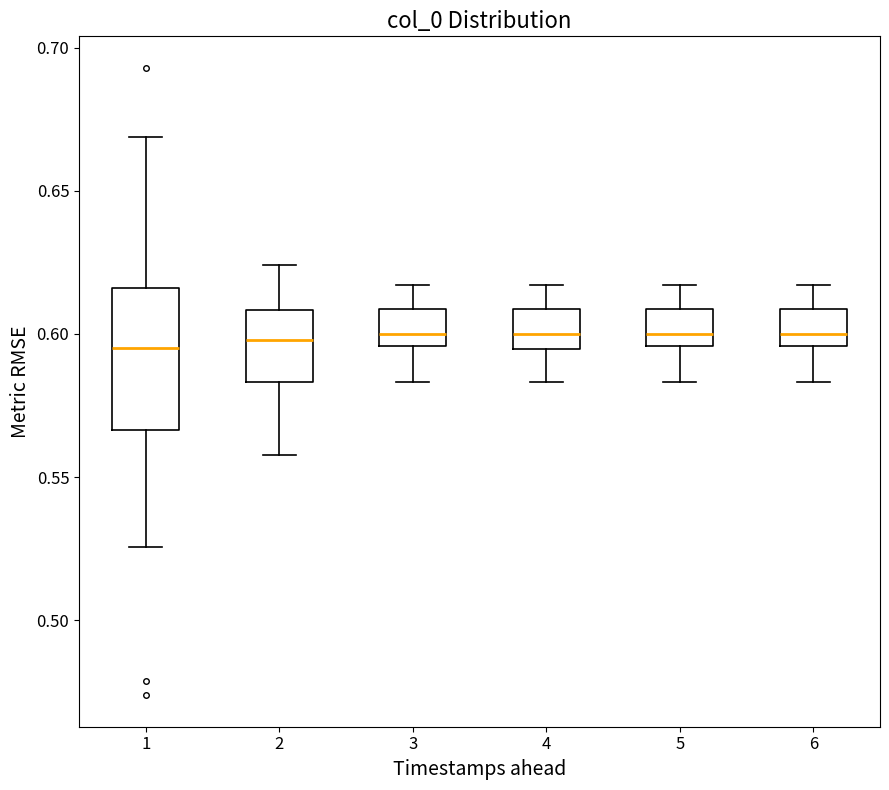

Reading left to right, read every box against the y-axis: the position of its median line, the range the box covers, and the ends of its whiskers. The values are not printed on the chart, so give them approximately, as read against the axis.

1: median 0.595, box 0.565 to 0.615, whiskers 0.525 to 0.670
2: median 0.600, box 0.585 to 0.610, whiskers 0.560 to 0.625
3: median 0.600, box 0.595 to 0.610, whiskers 0.585 to 0.615
4: median 0.600, box 0.595 to 0.610, whiskers 0.585 to 0.615
5: median 0.600, box 0.595 to 0.610, whiskers 0.585 to 0.615
6: median 0.600, box 0.595 to 0.610, whiskers 0.585 to 0.615